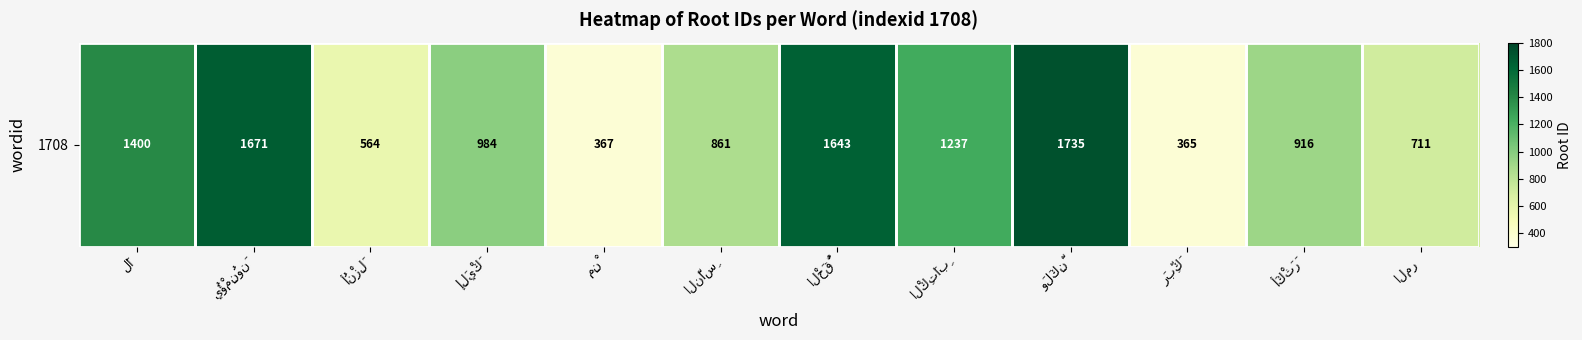

List the labels in order of value, largest first.

وَلَكِنَّ, يُؤْمِنُونَ, الْحَقُّ, لَا, الْكِتَابِ, إِلَيْكَ, أَكْثَرَ, النَّاسِ, المر, أُنْزِلَ, مِنْ, رَبِّكَ